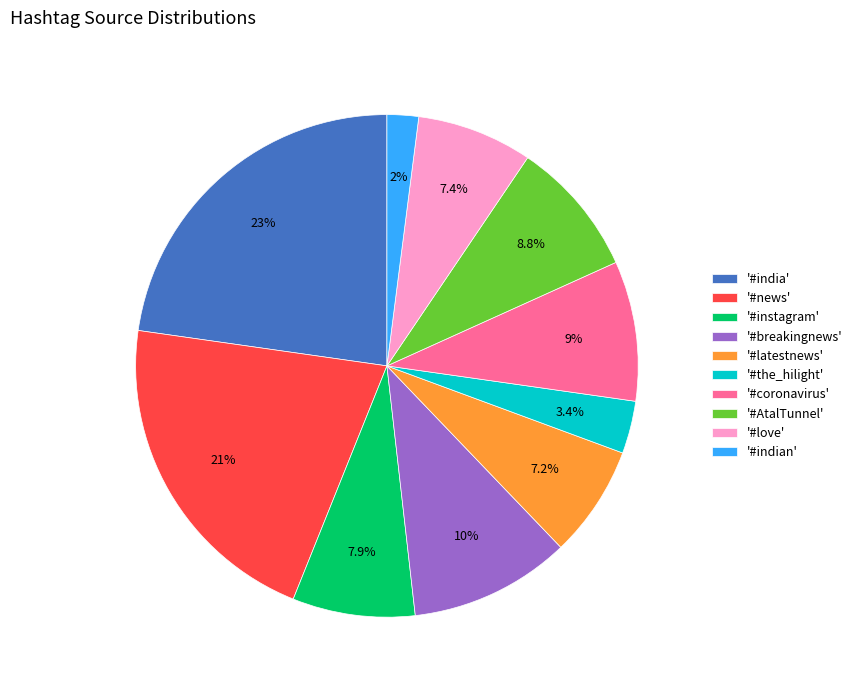

What portion of the pie excludes '#indian'?

98.0%